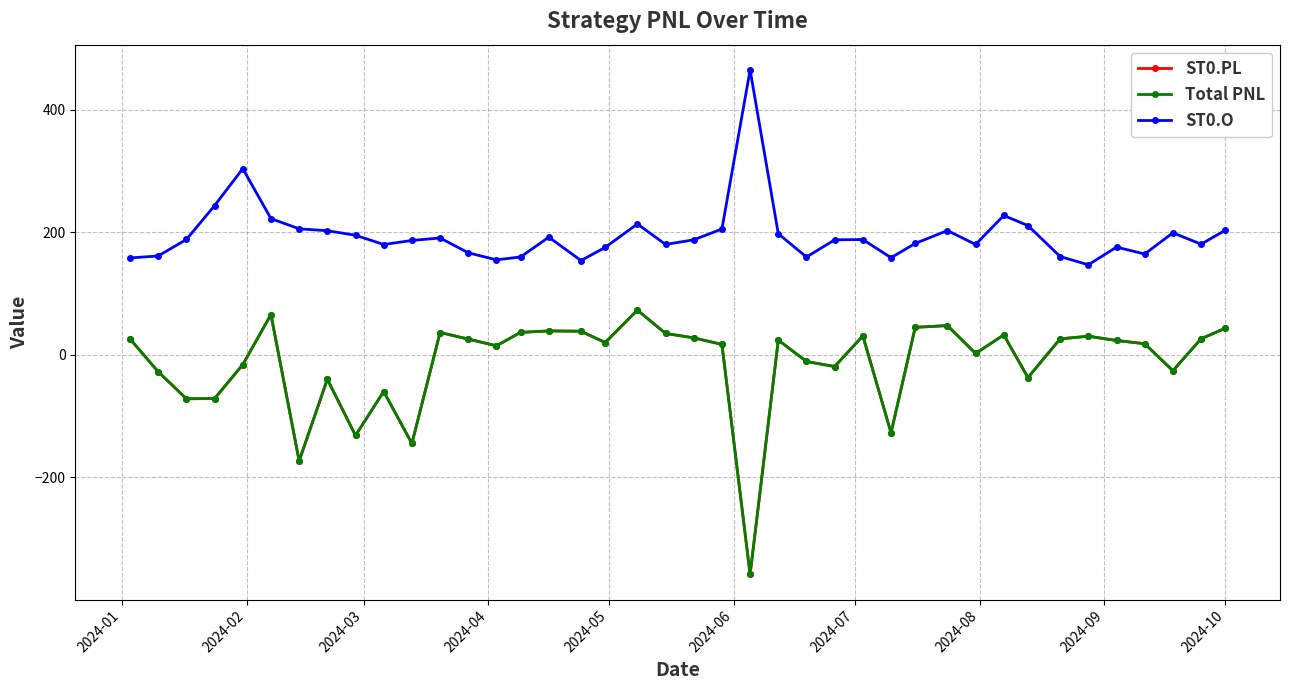

How many lines are shown in the chart?

3